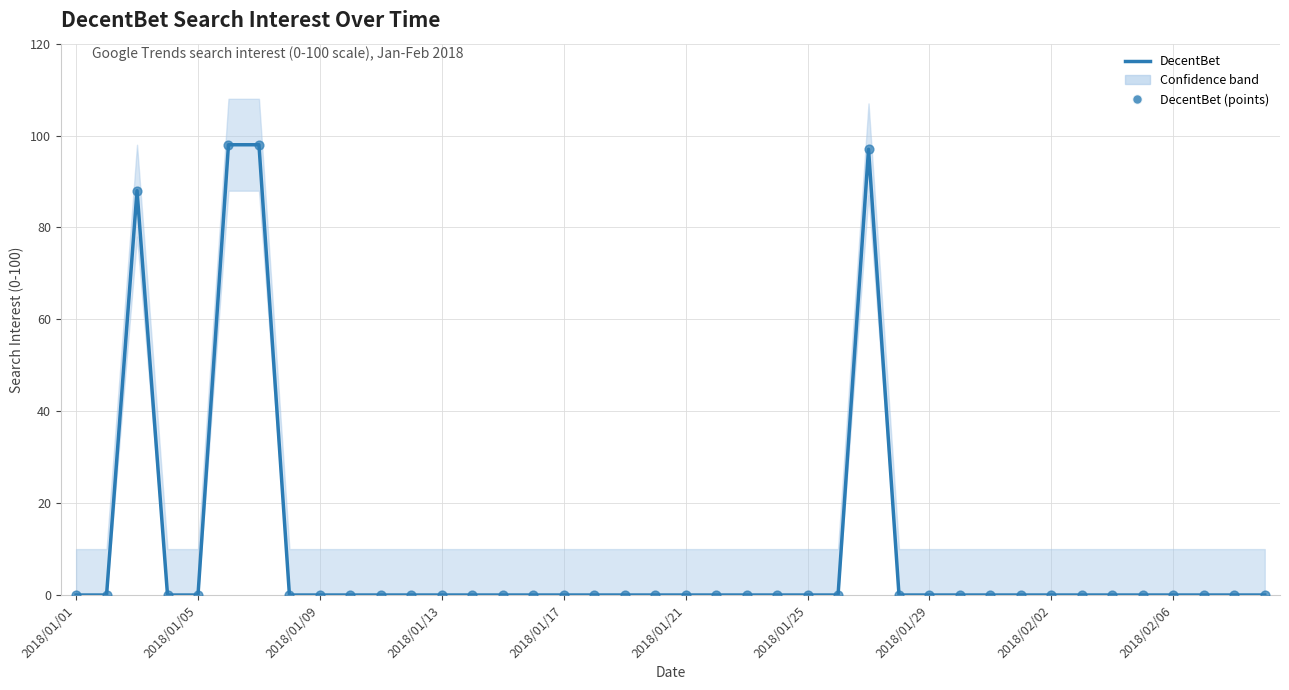

At how many categories does at least one series exceed 38?

4